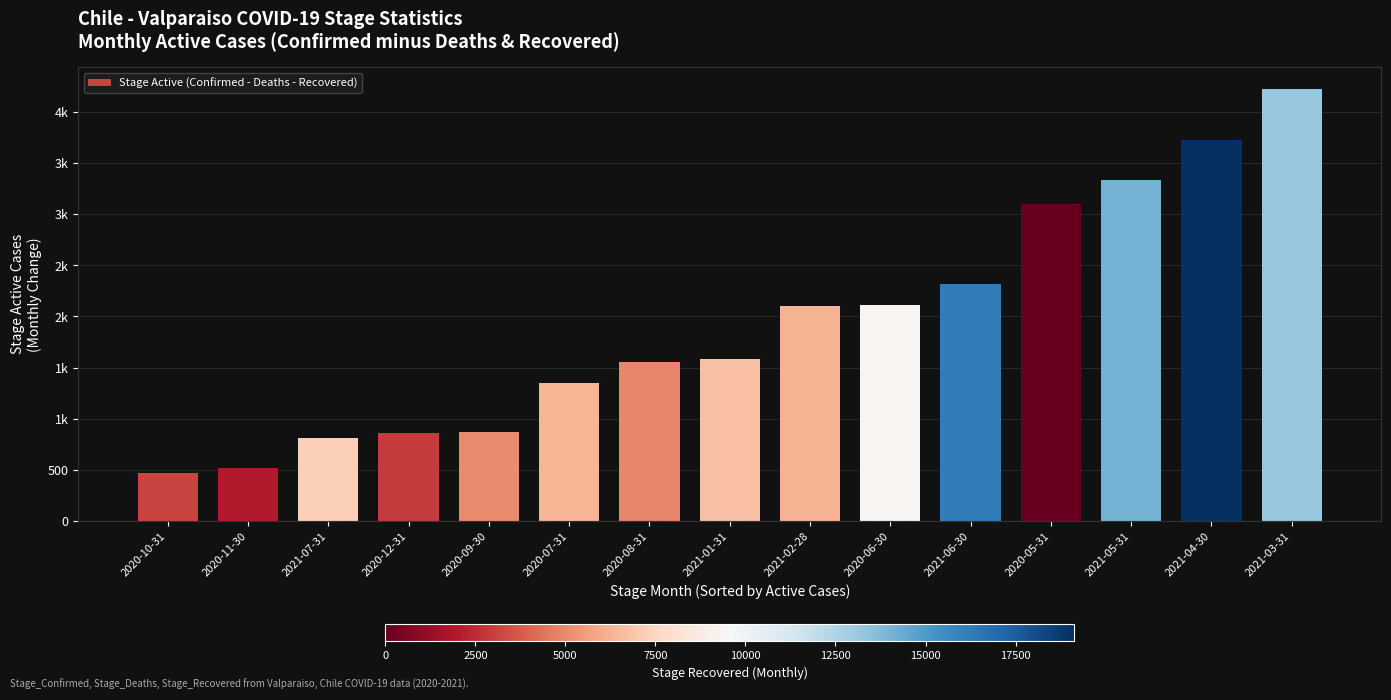

Approximately how many times larger is the value at 2020-09-30 compared to 2020-10-31?

1.9